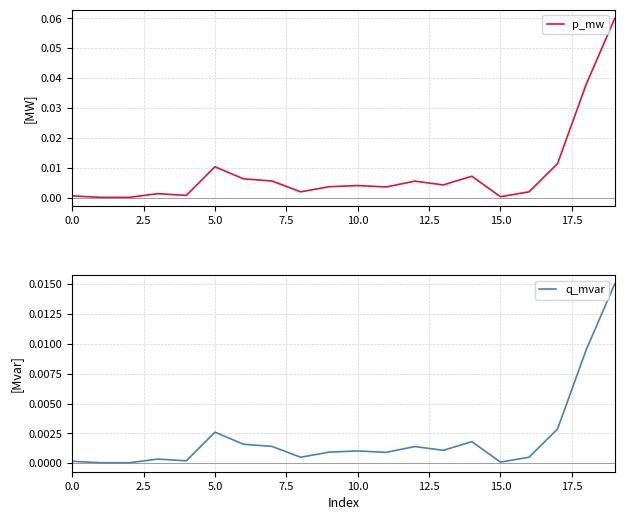

Is this an area chart (filled region under the line)?

No